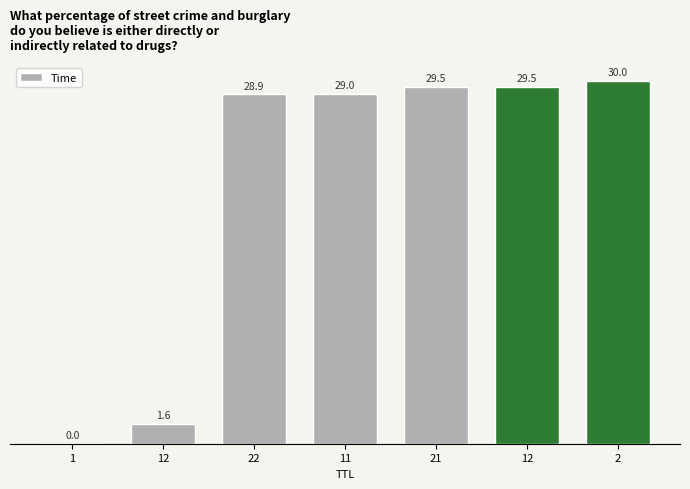

What is the difference between the values at 1 and 22?

28.9